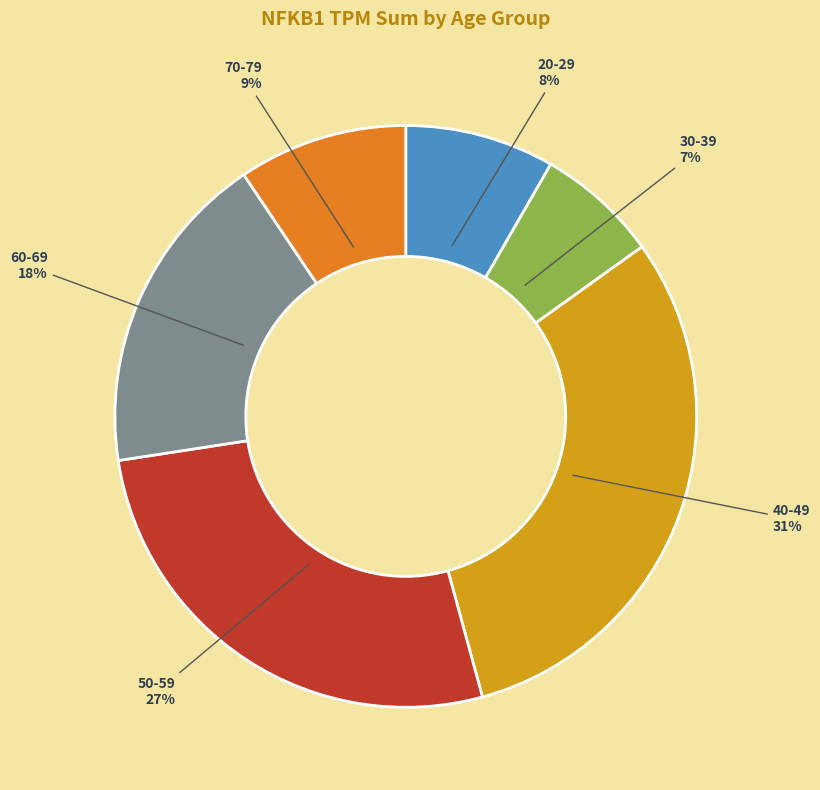

To the nearest percent, what is the difference between the 70-79 and 20-29 slice percentages?

1%